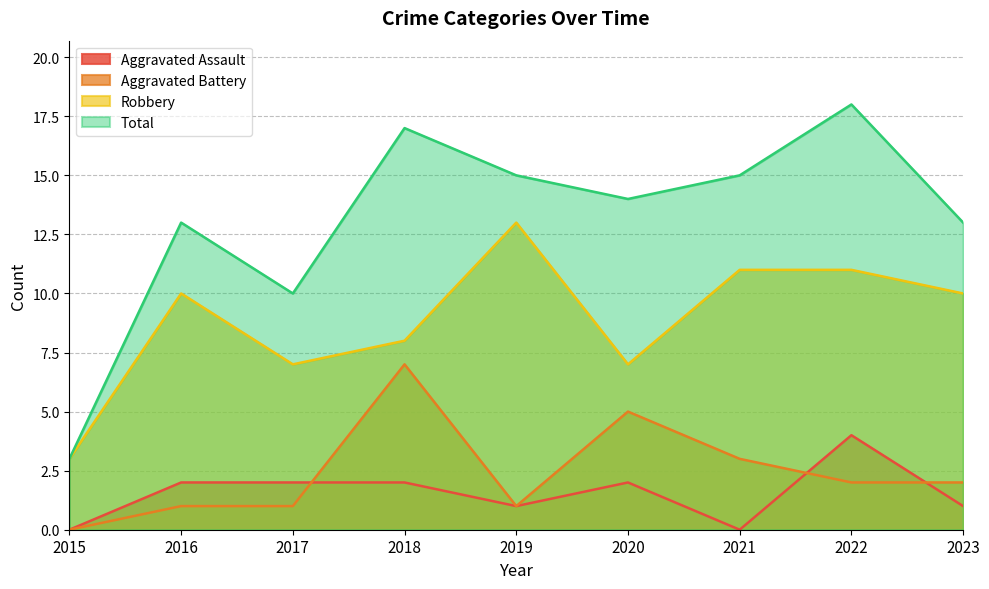

Reading right to left, transcribe all the data shown in this chart.

Aggravated Assault: 2023=1	2022=4	2021=0	2020=2	2019=1	2018=2	2017=2	2016=2	2015=0
Aggravated Battery: 2023=2	2022=2	2021=3	2020=5	2019=1	2018=7	2017=1	2016=1	2015=0
Robbery: 2023=10	2022=11	2021=11	2020=7	2019=13	2018=8	2017=7	2016=10	2015=3
Total: 2023=13	2022=18	2021=15	2020=14	2019=15	2018=17	2017=10	2016=13	2015=3